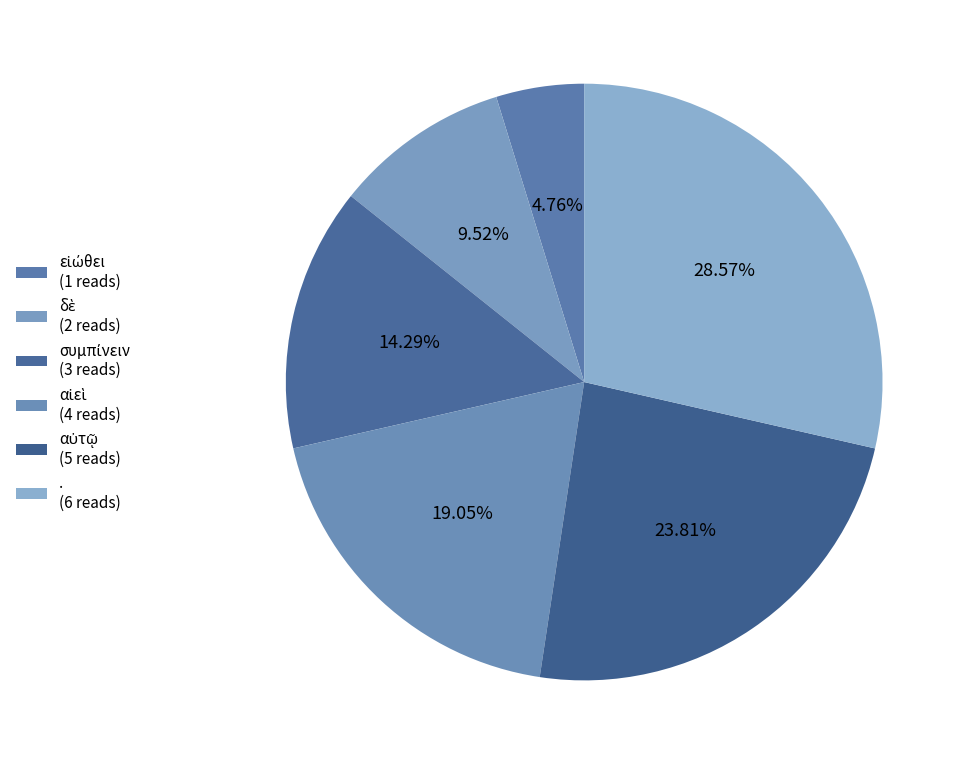

How many slices are in this pie chart?

6